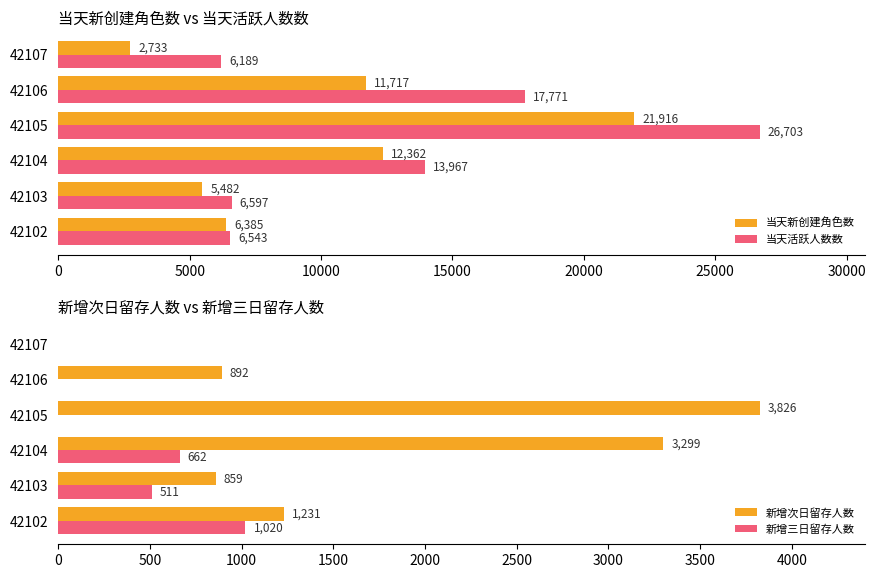

What is the difference between the maximum and minimum values in the 新增三日留存人数 series?

1020